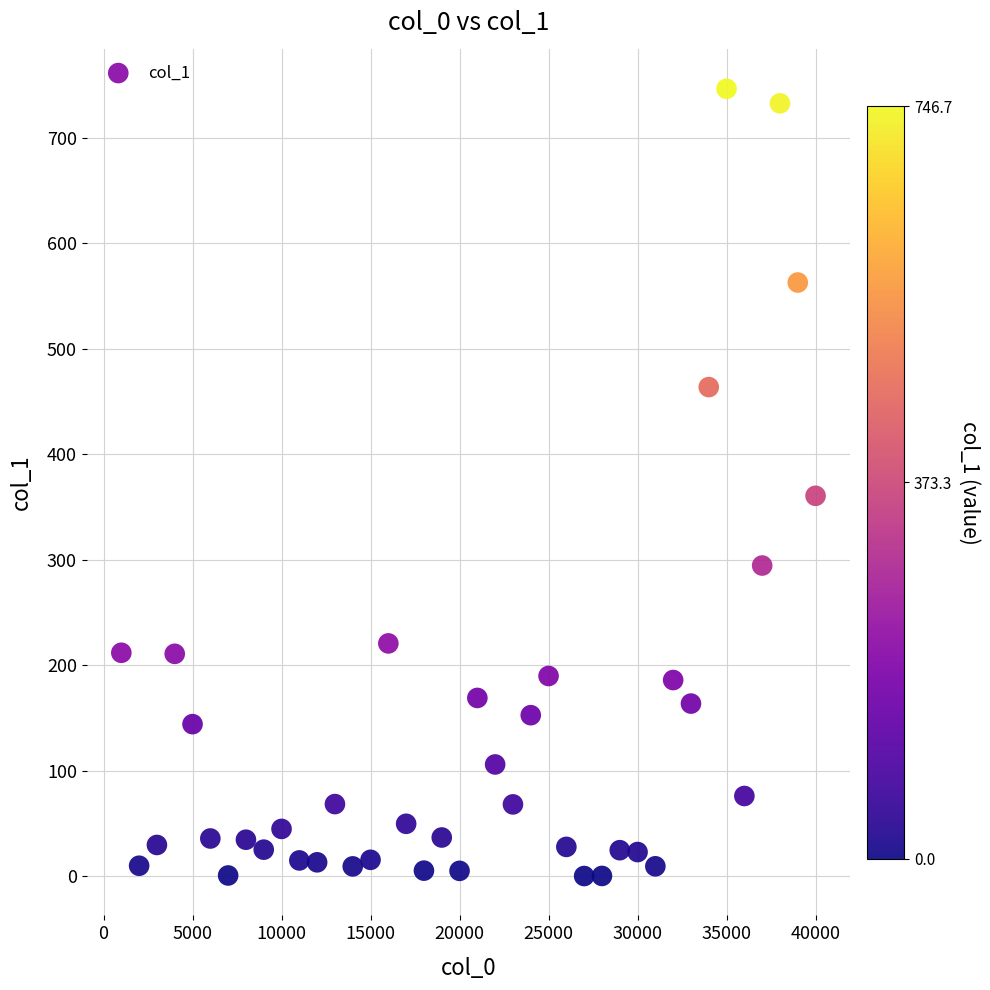

What Y value in the scatter plot is closest to 373?

360.6